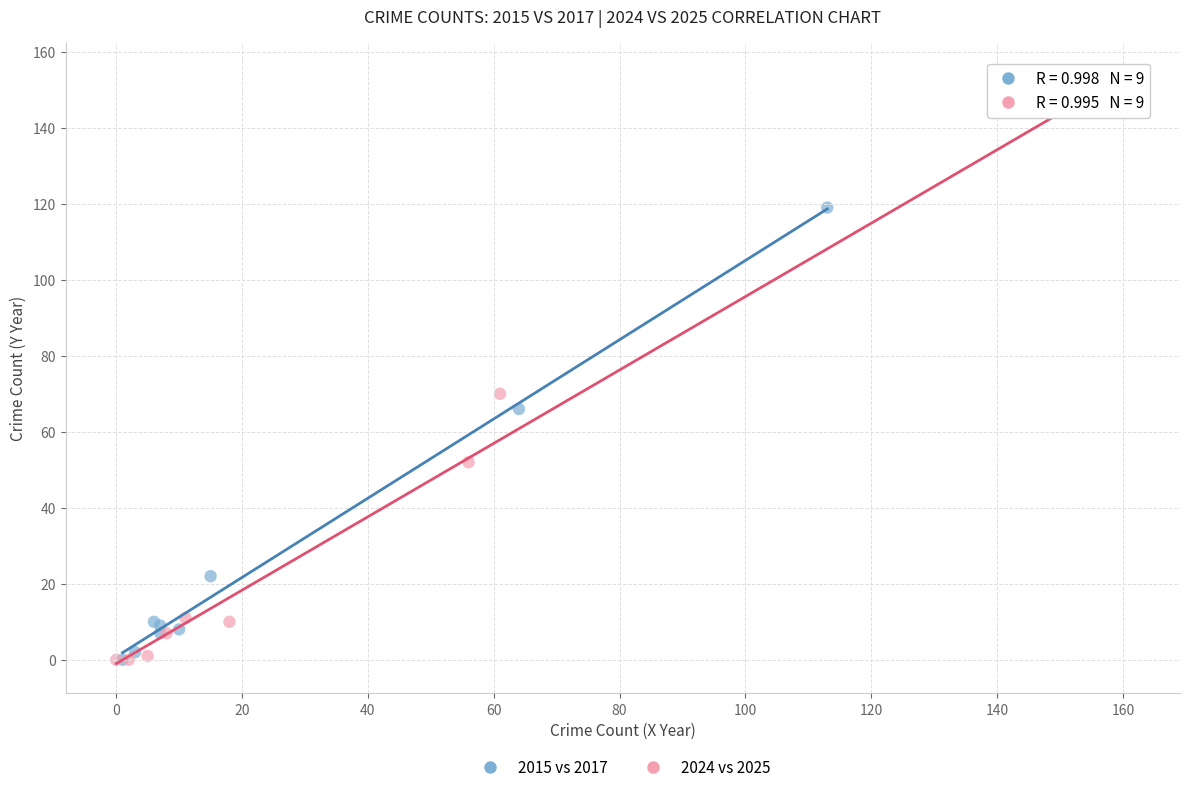

Which series has the largest Y range (max minus min)?

2024 vs 2025